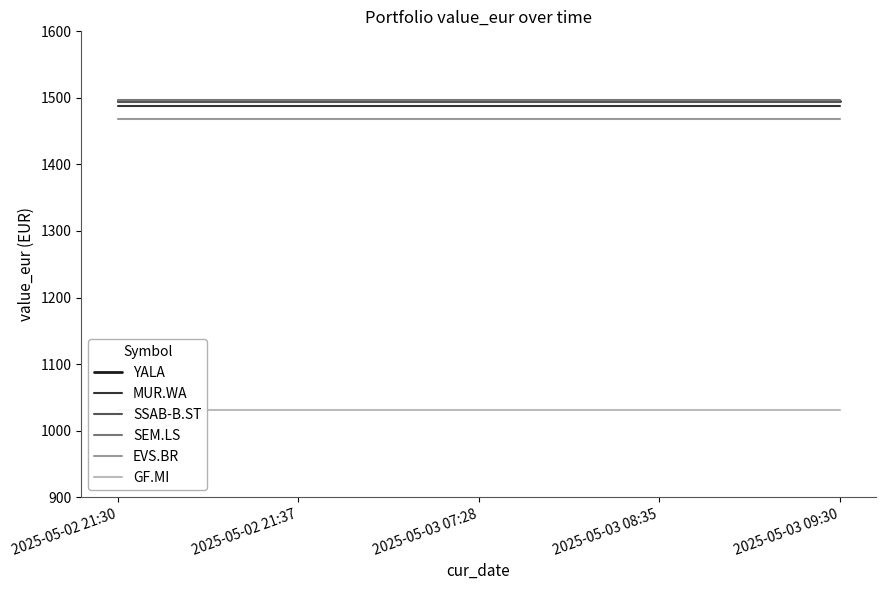

True or false: GF.MI has a value of 1031.5 at 2025-05-02 21:30.

True